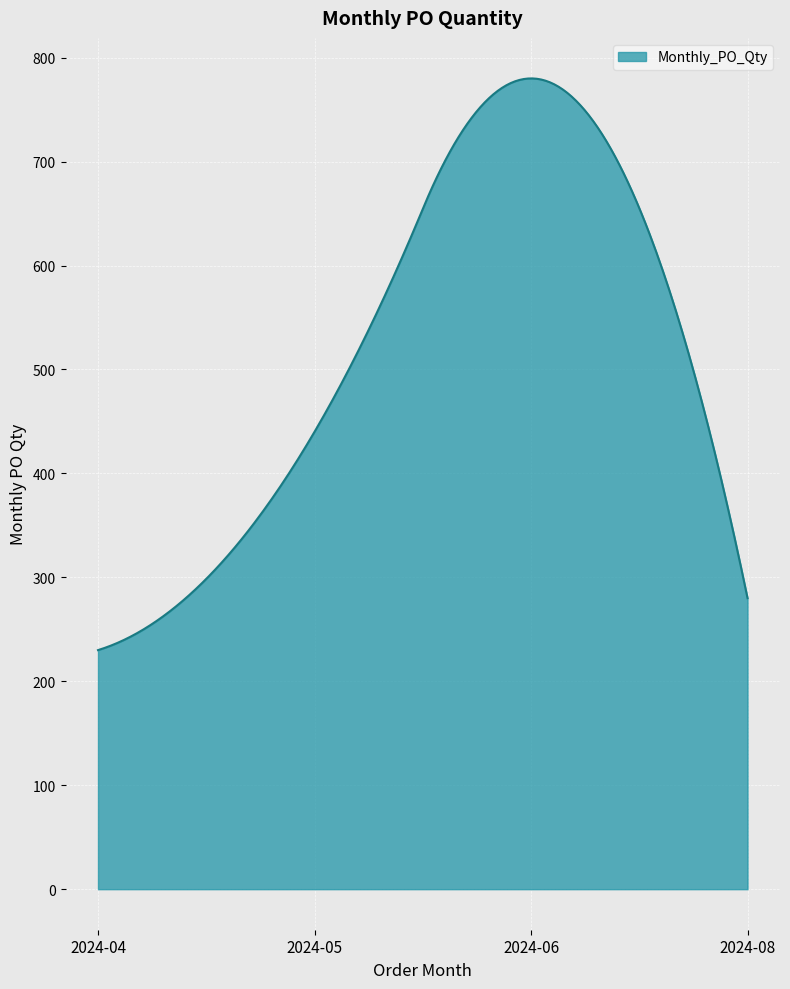

What is the sum of all values?

156107.9